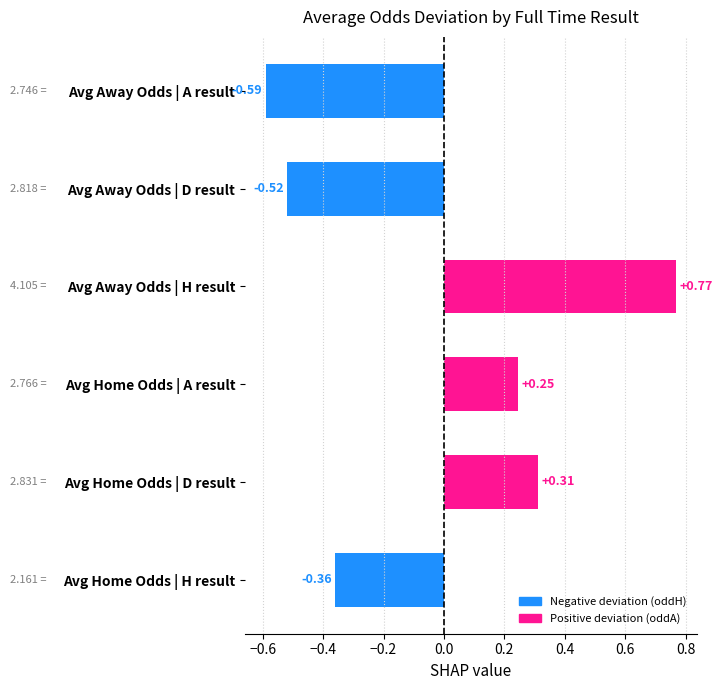

What is the difference between the values at Avg Home Odds | H result and Avg Away Odds | H result?

1.1